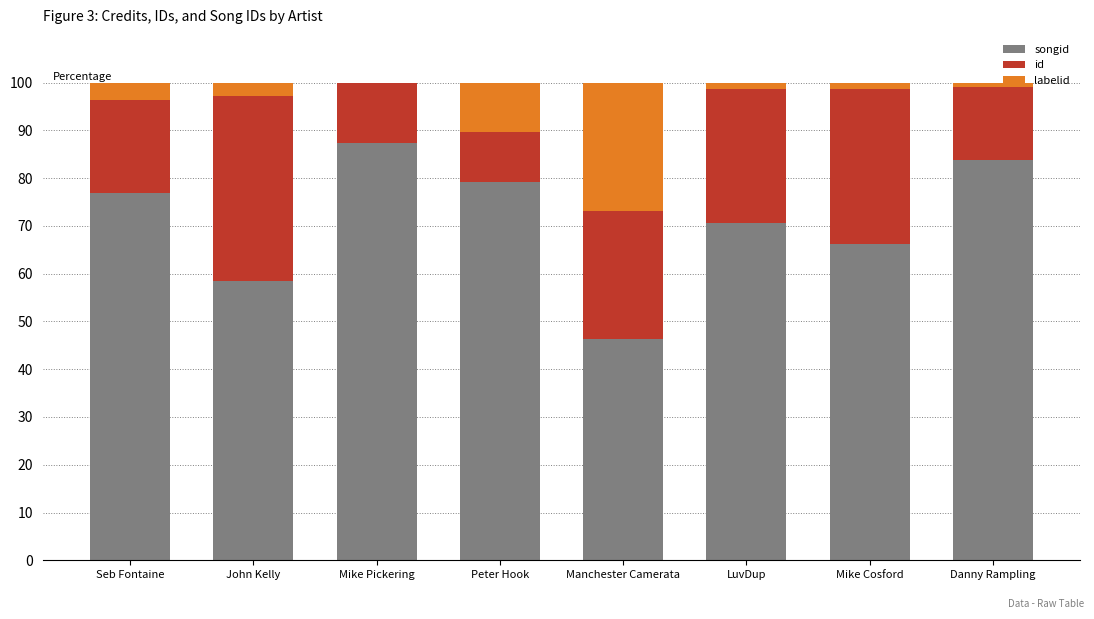

What is the total value across all series at Seb Fontaine?

100.0